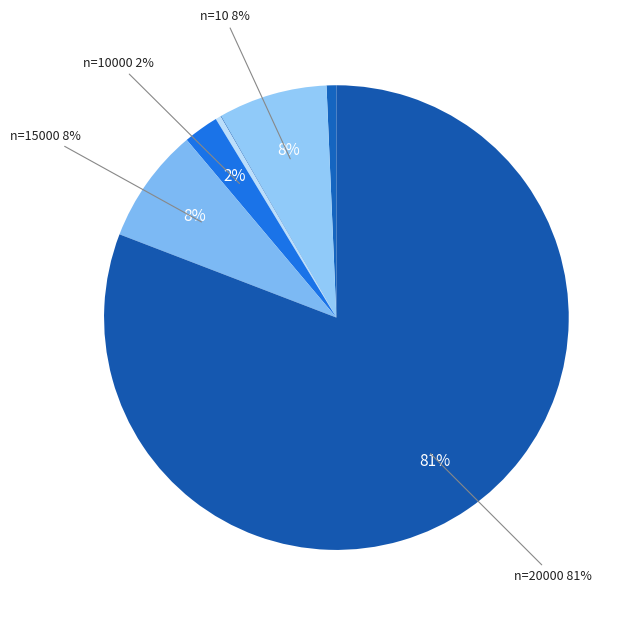

Rank the categories by value from highest to lowest.

20000, 15000, 10, 10000, 1, 5000, 2500, 2000, 1000, 500, 100